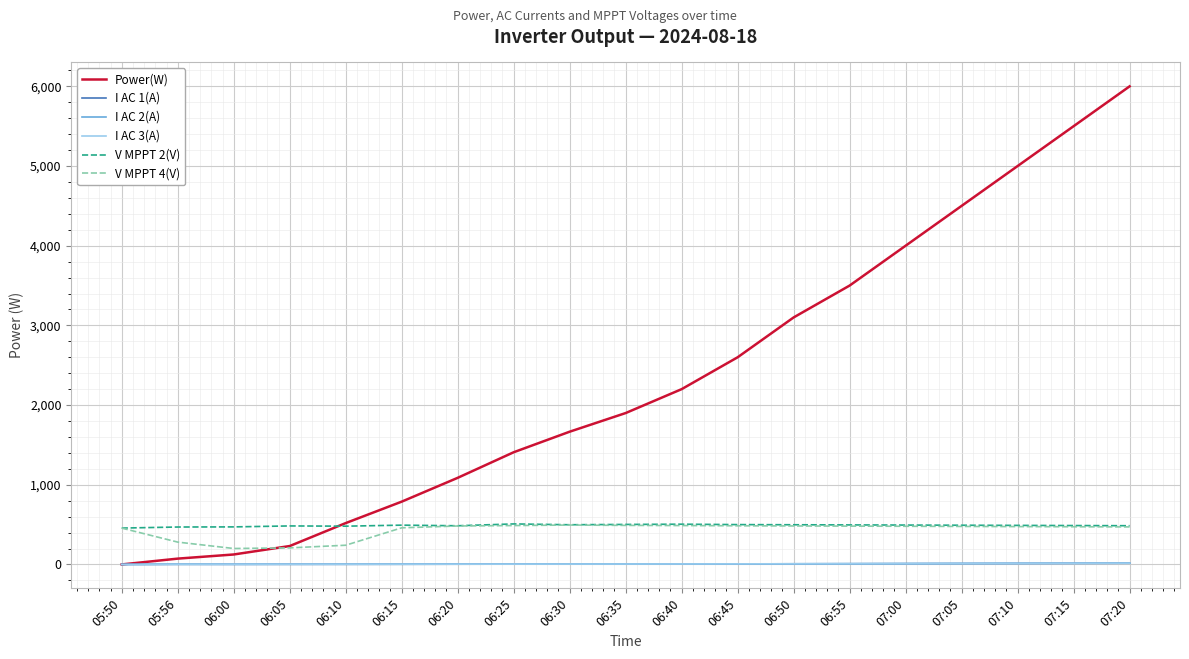

At which label is Power(W) closest to 3000?

06:50